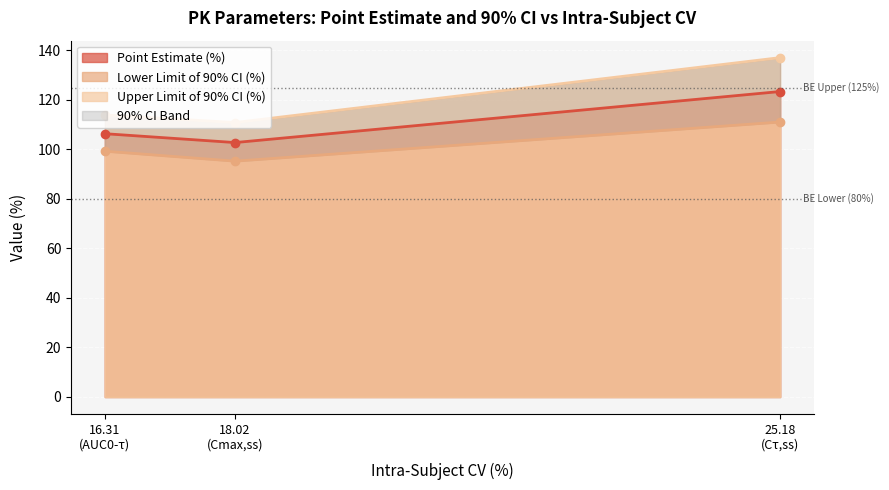

What position from the right is 16.31 (AUC0-τ)?

3